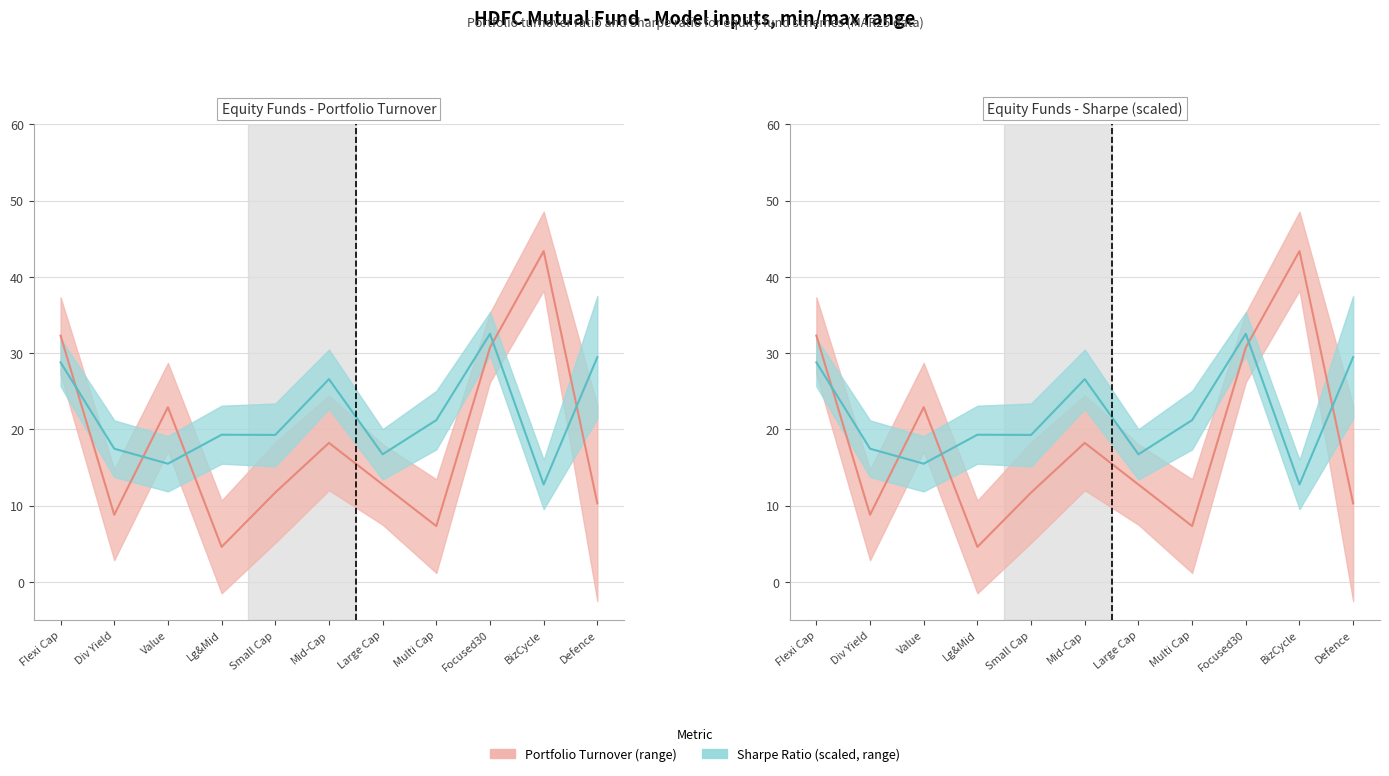

Reading left to right, list all the values displayed in this chart.

Portfolio Turnover: 32.3	8.8	22.9	4.6	11.7	18.2	12.8	7.3	30.7	43.4	10.3
Sharpe (scaled): 28.8	17.5	15.5	19.3	19.3	26.6	16.7	21.2	32.5	12.8	29.5